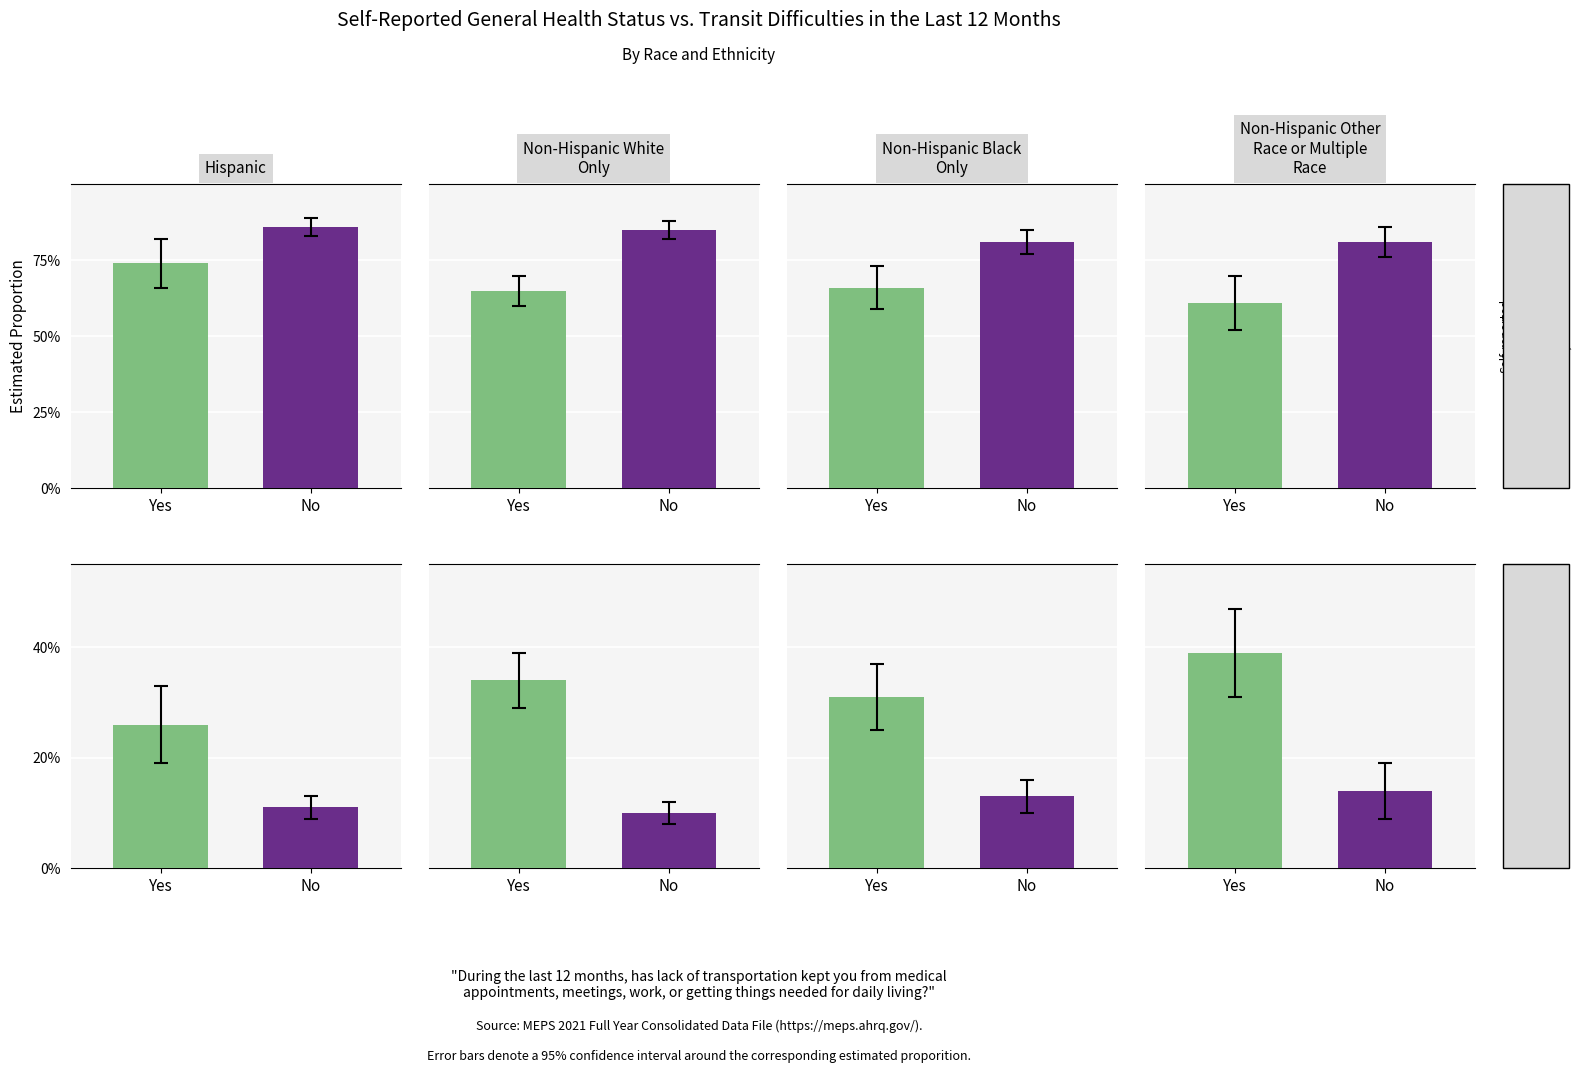

The value of No at 3 is 81. True or false?

True